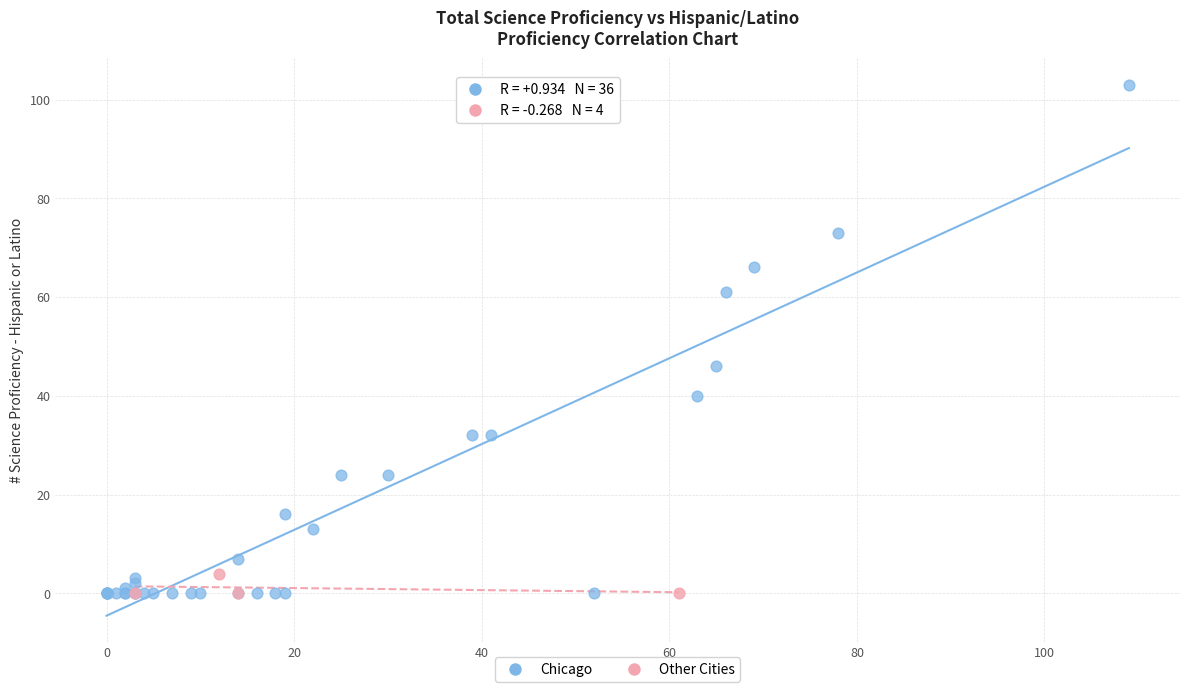

Which series reaches the maximum Y coordinate?

Chicago